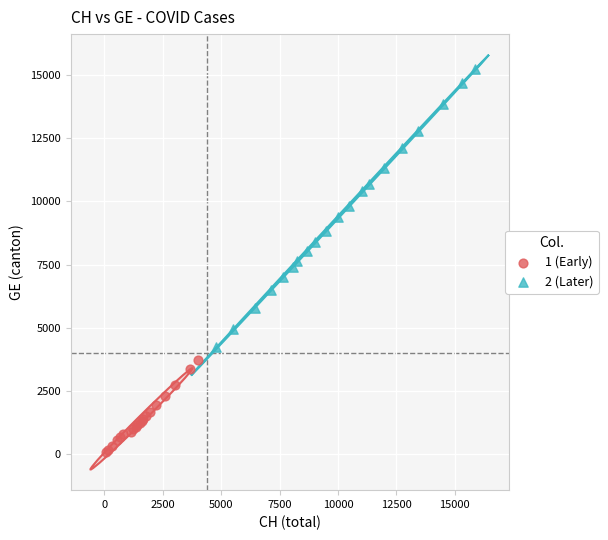

What are all the series names shown in the legend?

1 (Early), 2 (Later)